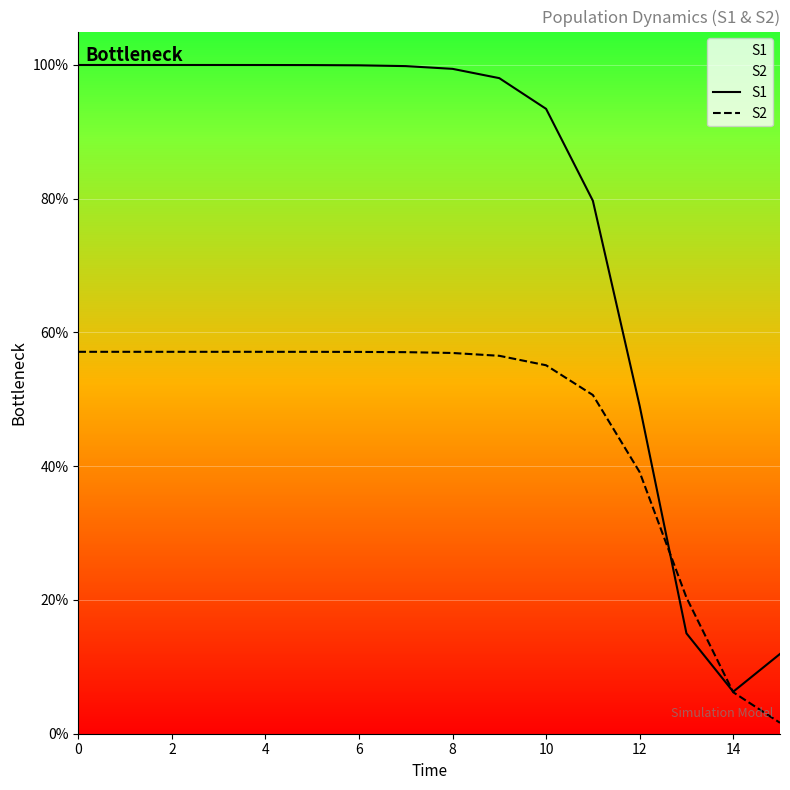

How many intersections are there between S2 and S1?

2